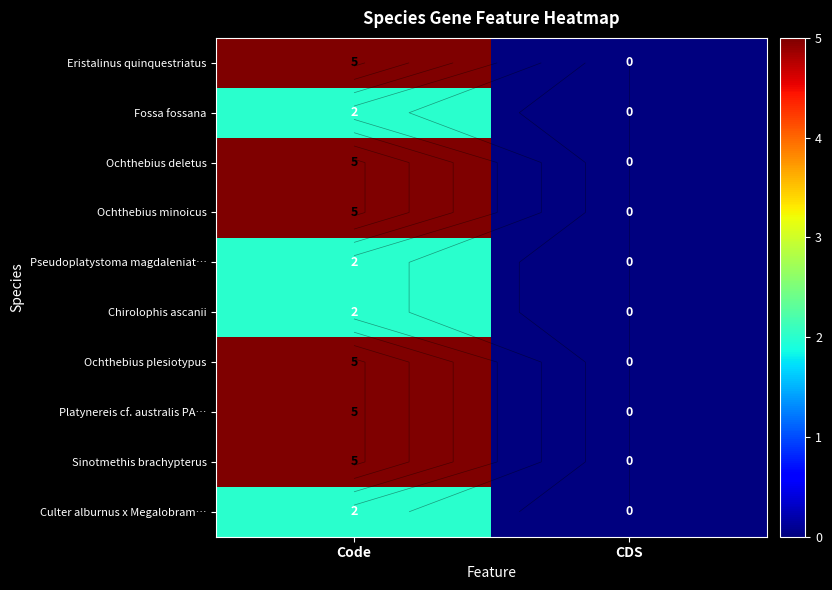

The value of Ochthebius deletus at Code is 5. True or false?

True